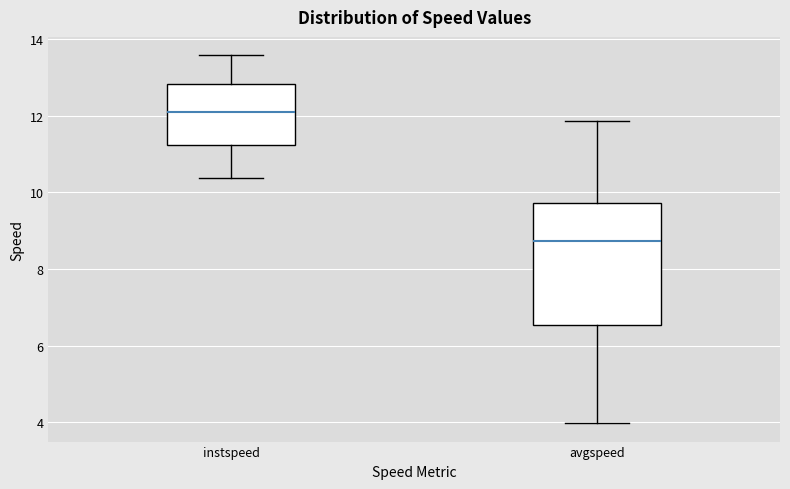

Where does the lower whisker of the box for avgspeed end on the y-axis? The values are not printed on the chart, so give them approximately, as read against the axis.

4.0